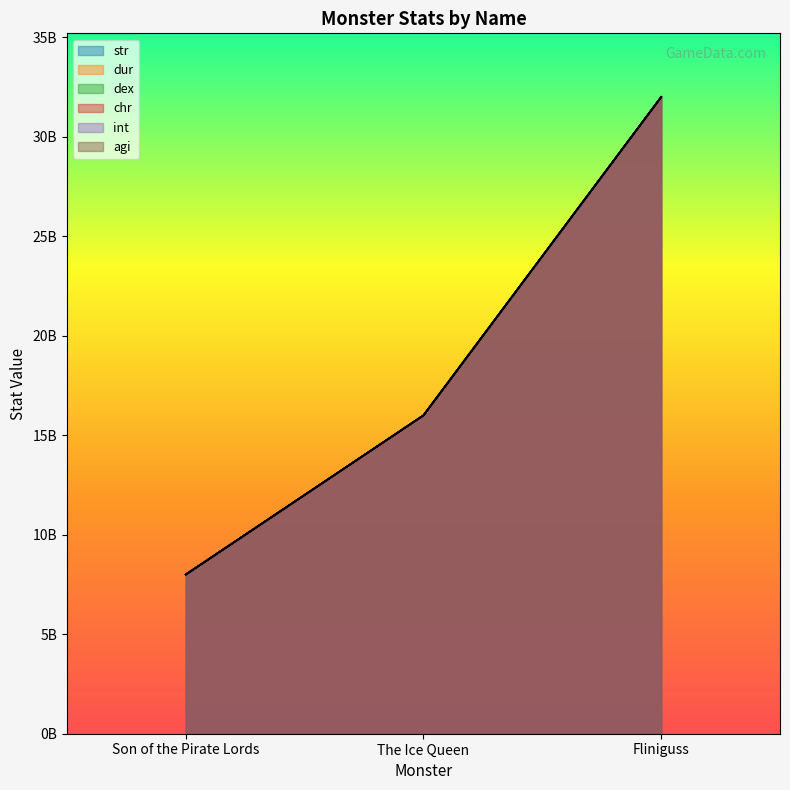

Which has a higher value, Fliniguss or Son of the Pirate Lords?

Fliniguss